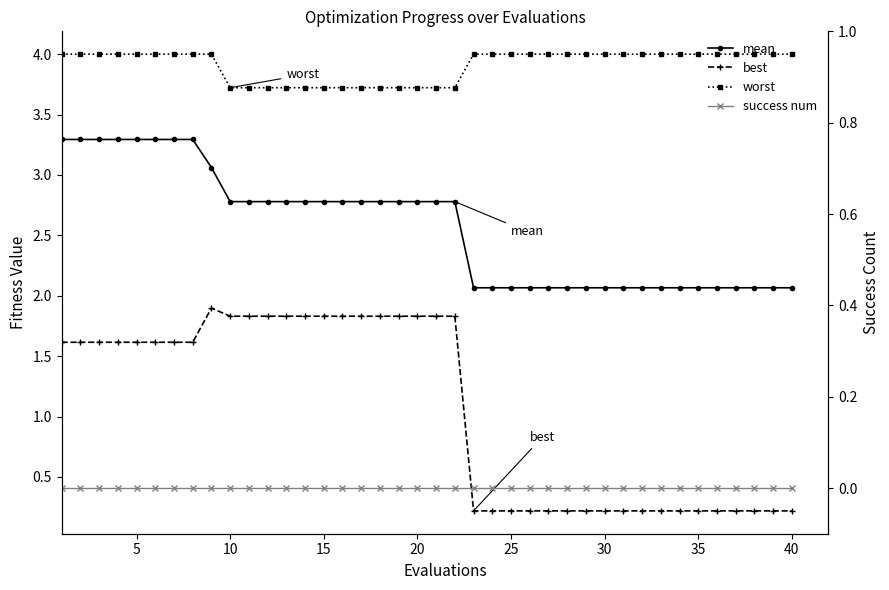

Which series has the largest total across all categories?

worst